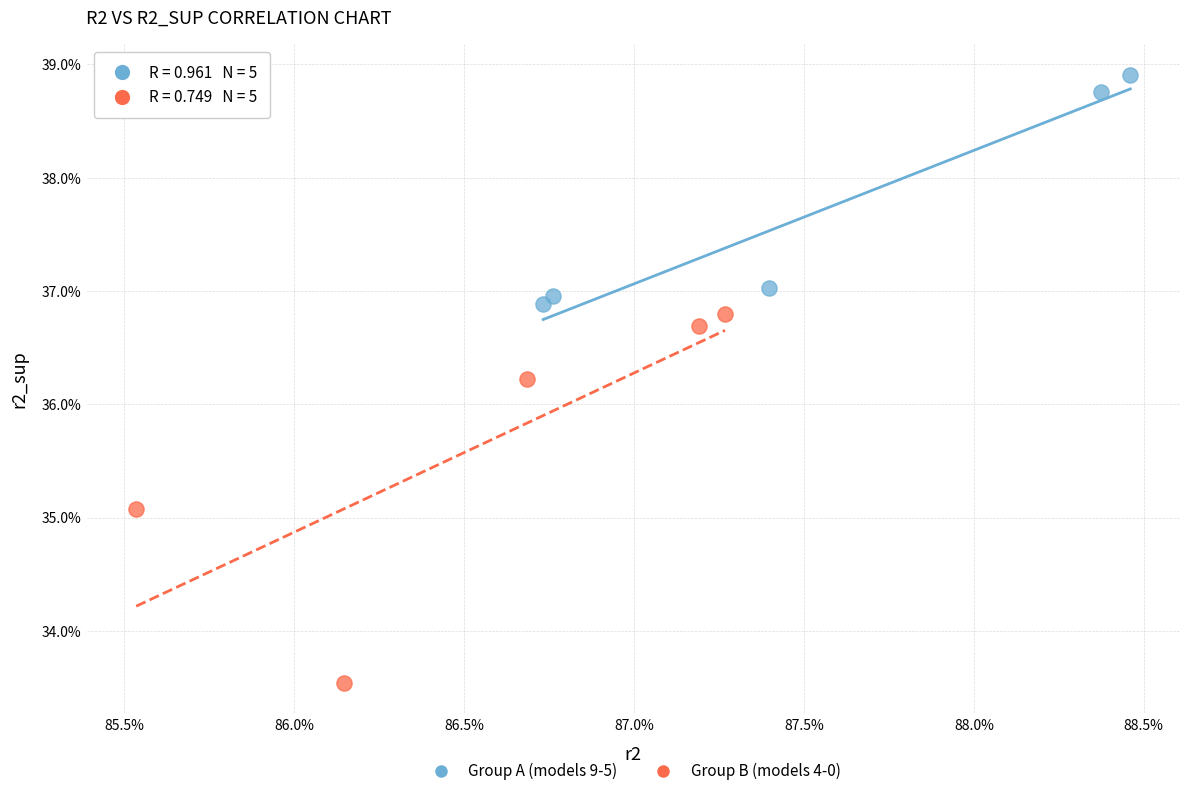

Which series contains the lowest Y value?

Group B (models 4-0)